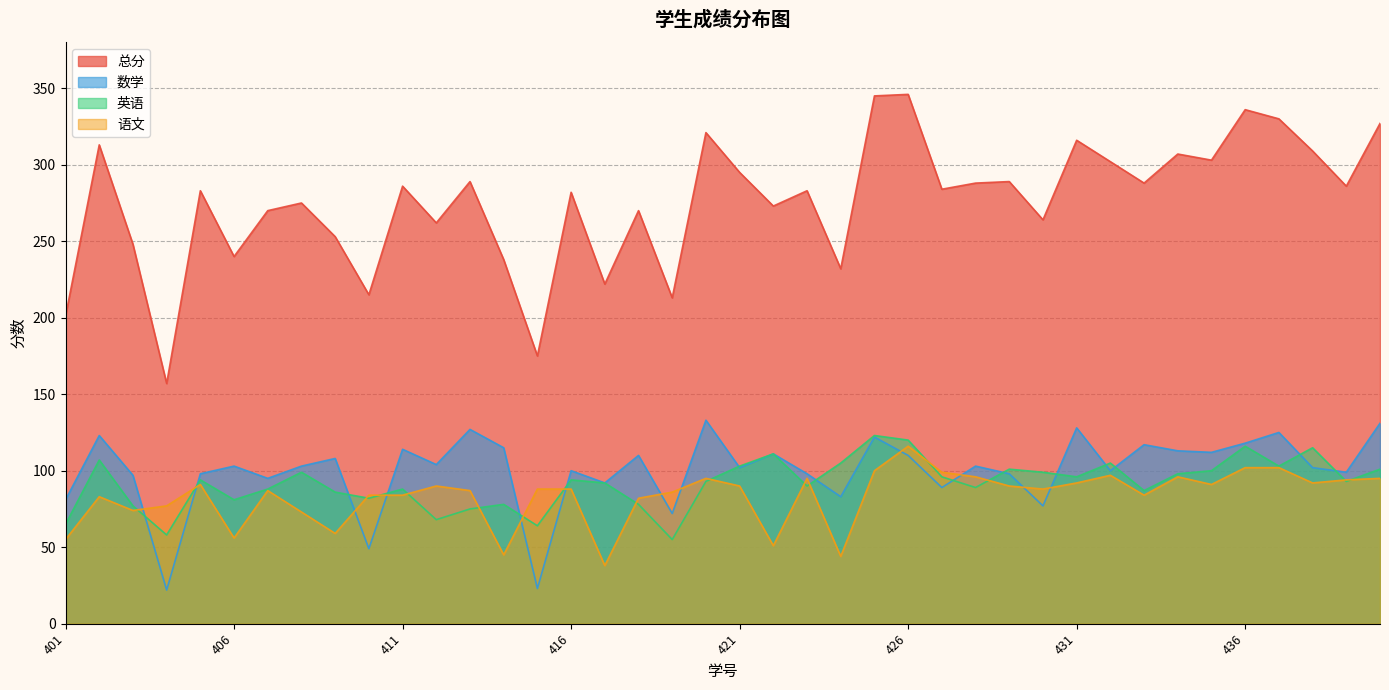

What is the difference between the maximum and minimum values in the 语文 series?

78